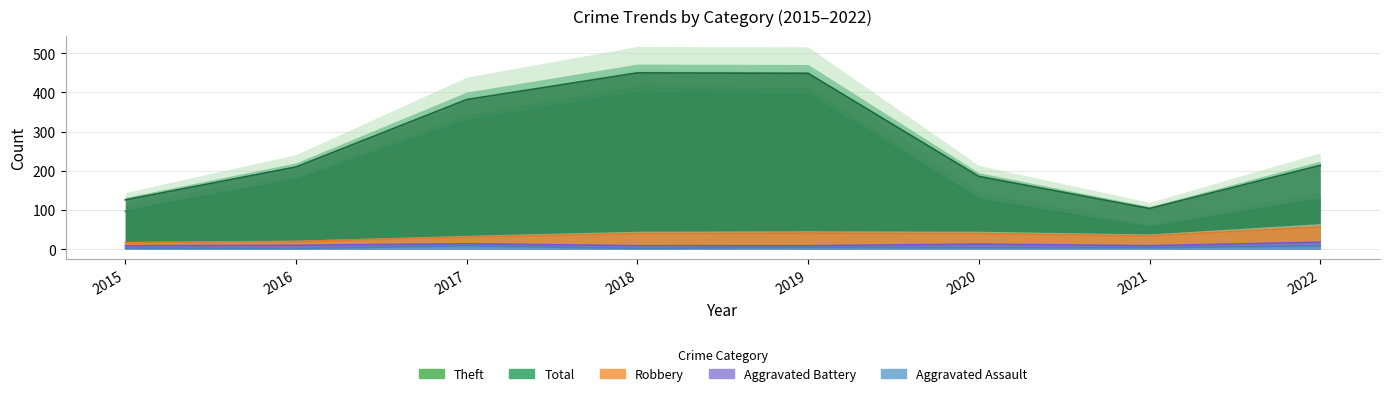

What is the sum of all Robbery values?

280